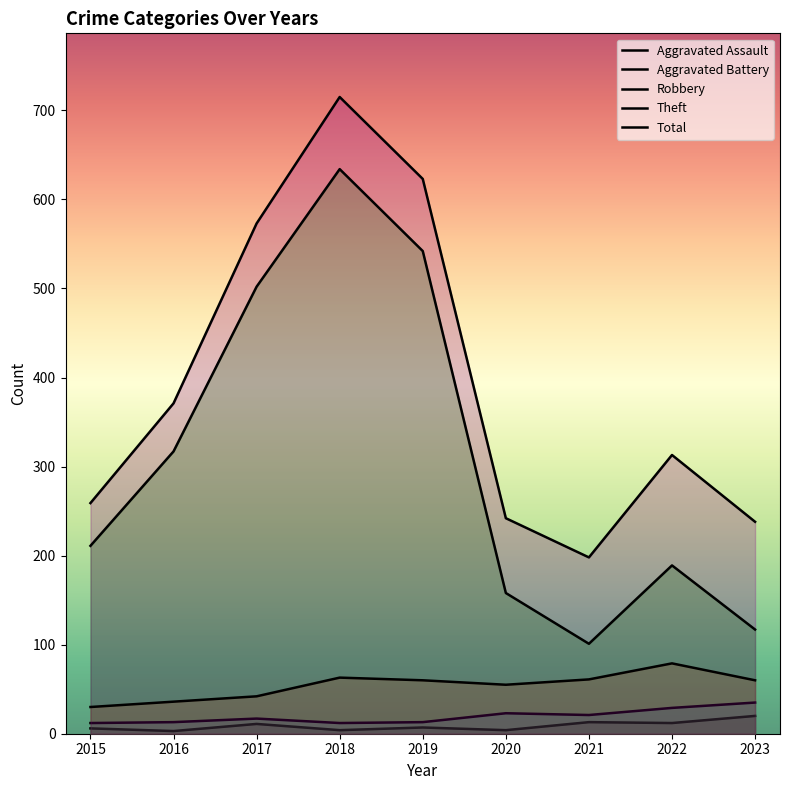

True or false: Total has more than 2 interior local peaks.

False